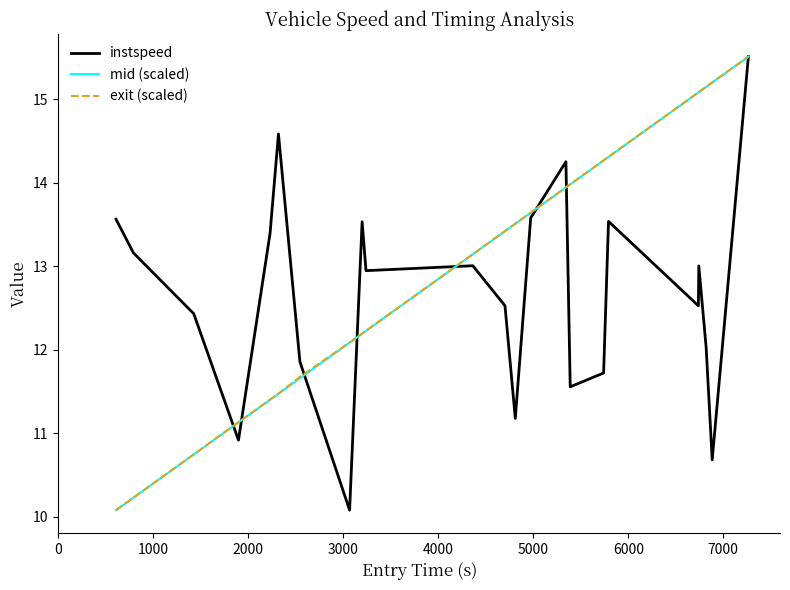

What is the lowest value of the exit (scaled) series?

10.1